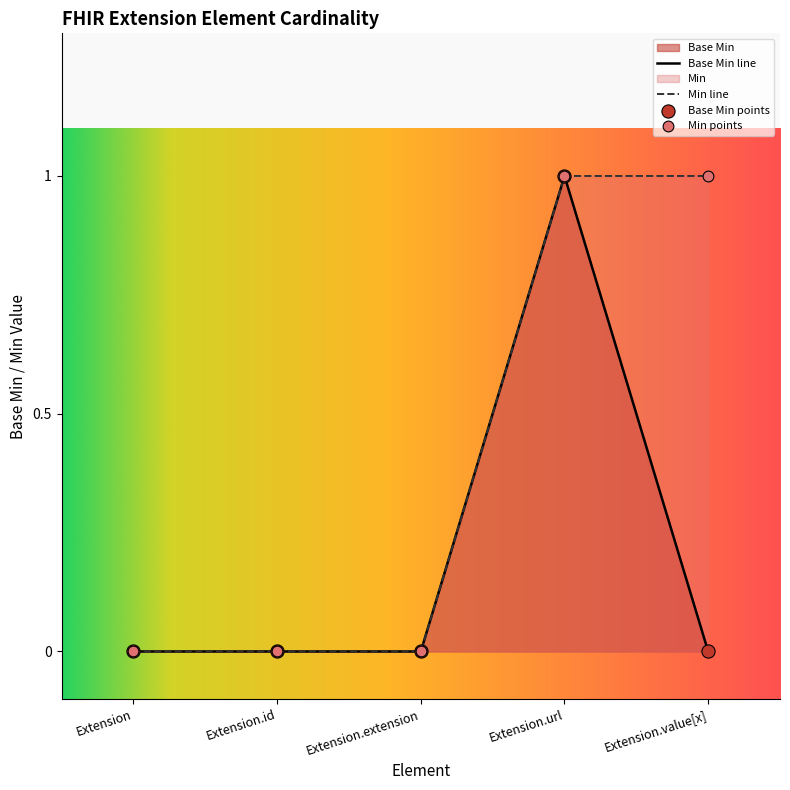

Which has a higher value, Extension.url or Extension.id?

Extension.url